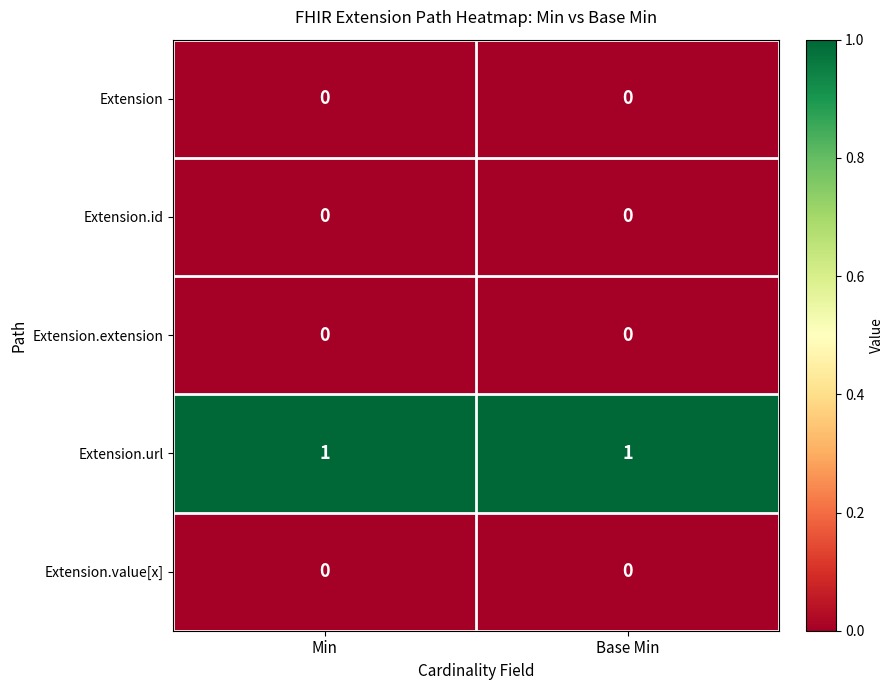

True or false: Extension.value[x] has a value of 0 at Base Min.

True